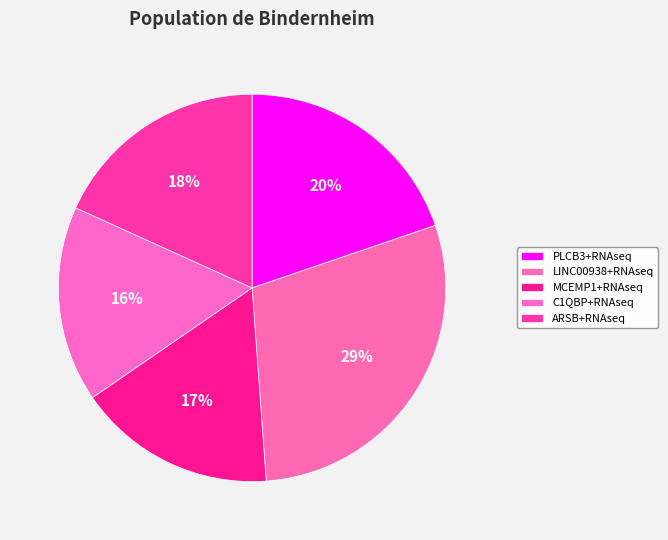

Count the number of slices in the pie.

5